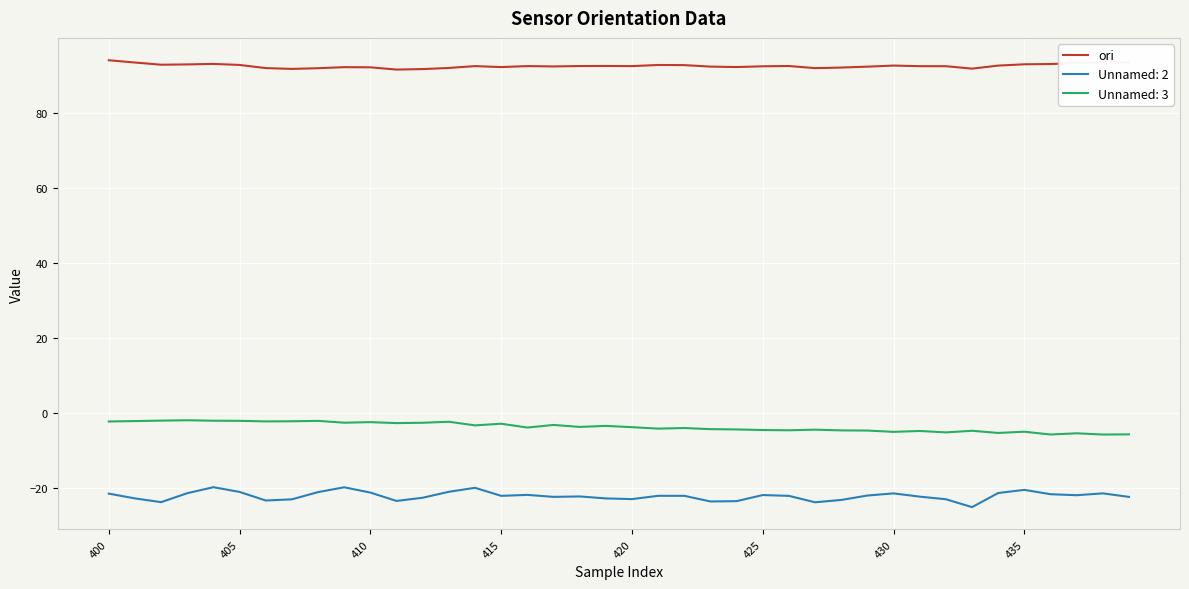

What is the smallest value displayed?

-25.2